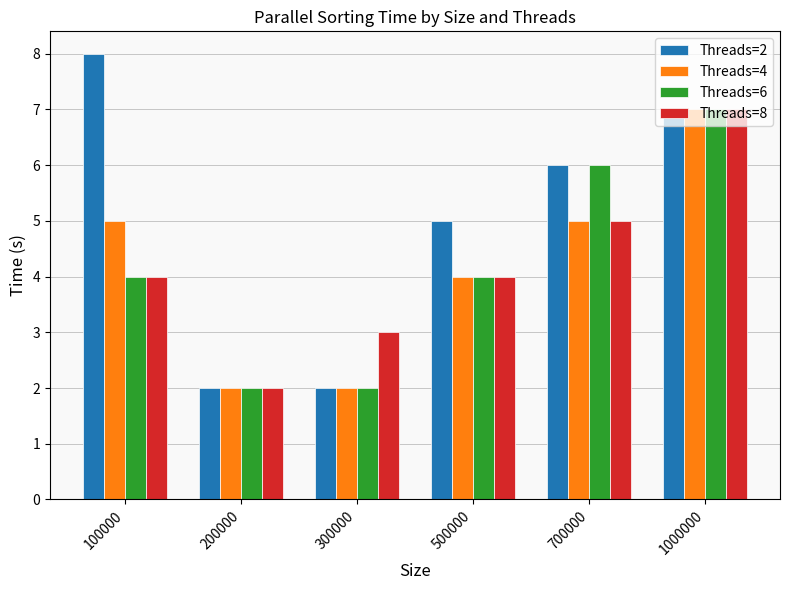

What is the spread (max minus min) of values at 300000?

1